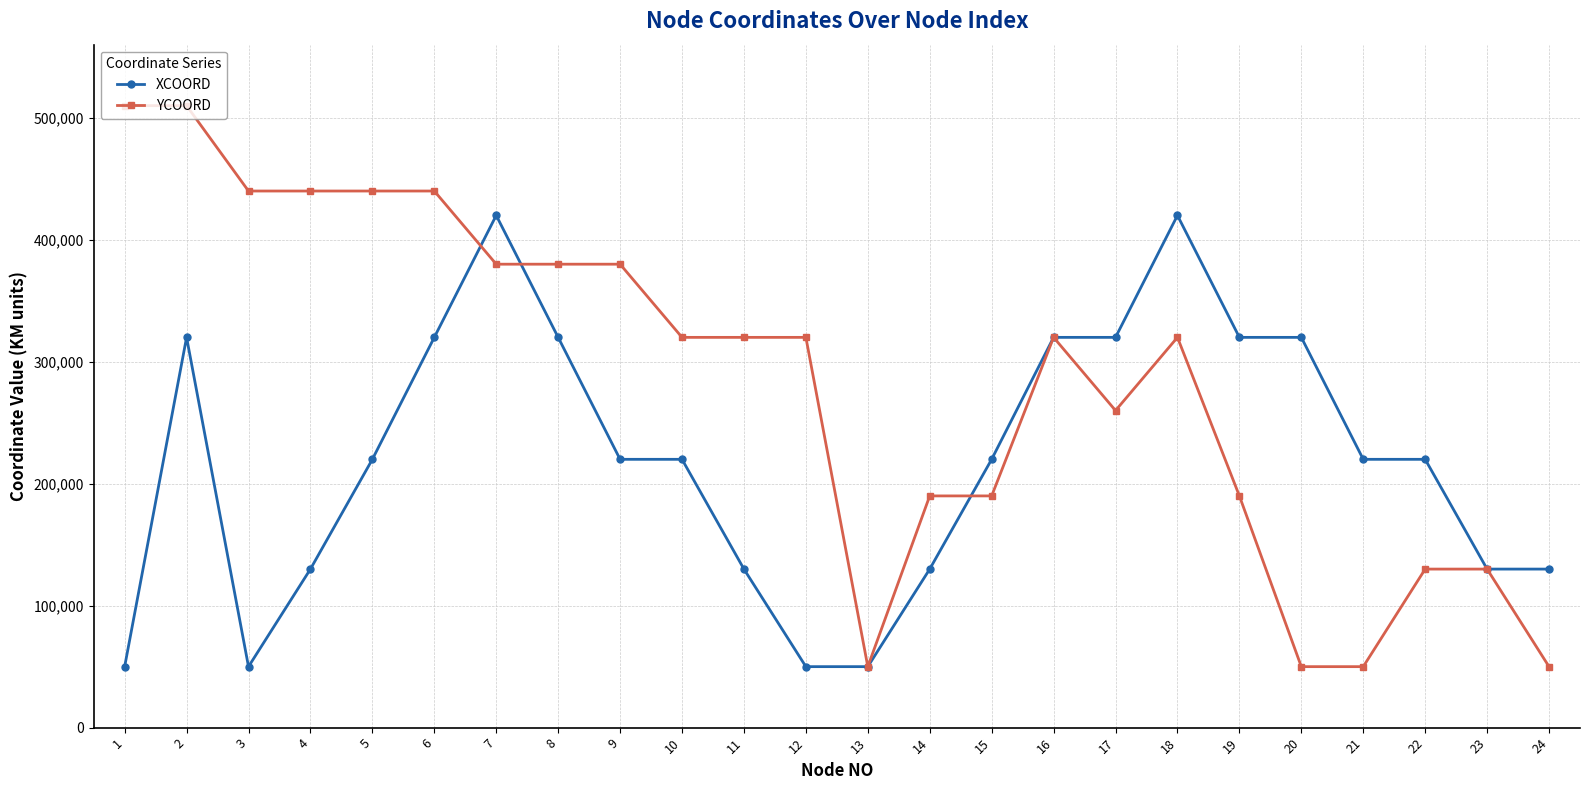

Is the value of XCOORD at 9 greater than the value of YCOORD at 5?

No